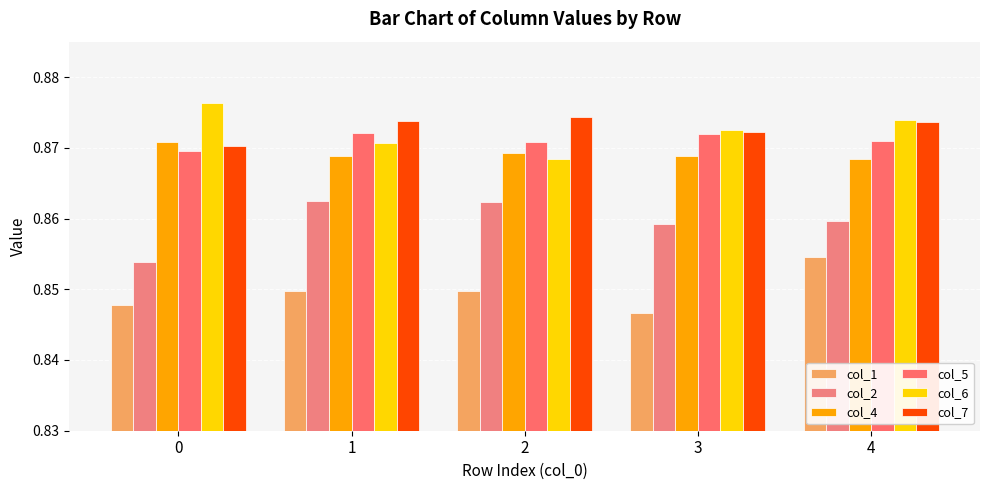

How many series are shown in this chart?

6